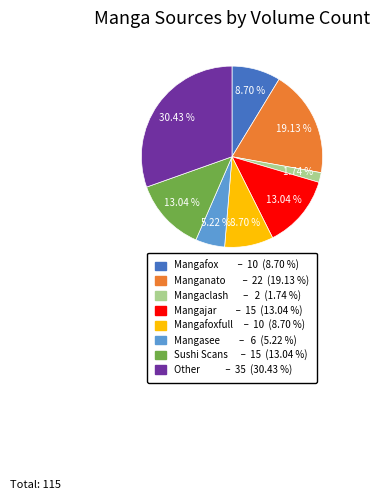

Is there a majority slice in this chart?

No